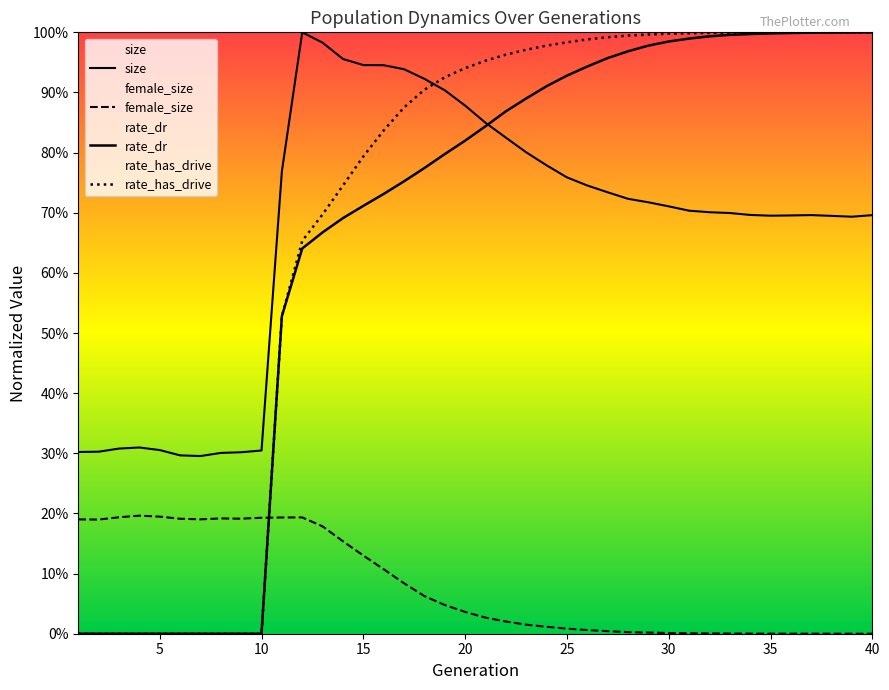

Does the chart have visible grid lines?

No